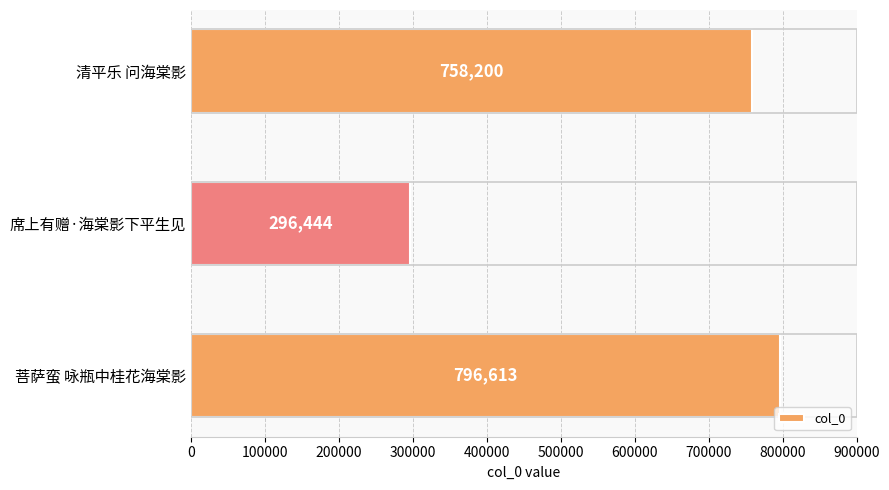

How many bars are there in total?

3